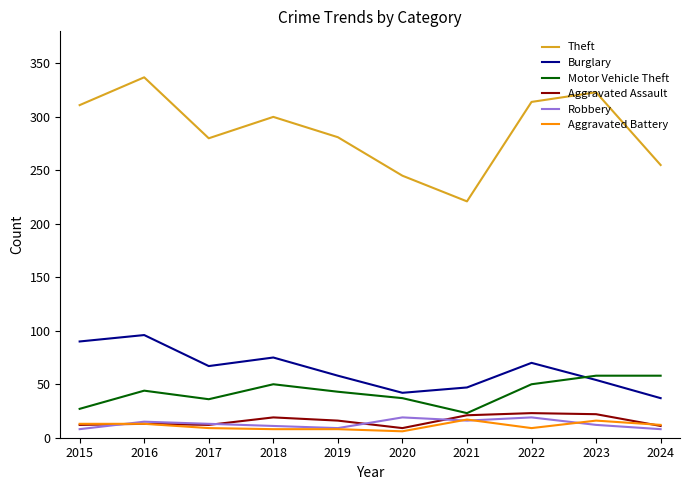

Which series has the widest spread of values?

Theft